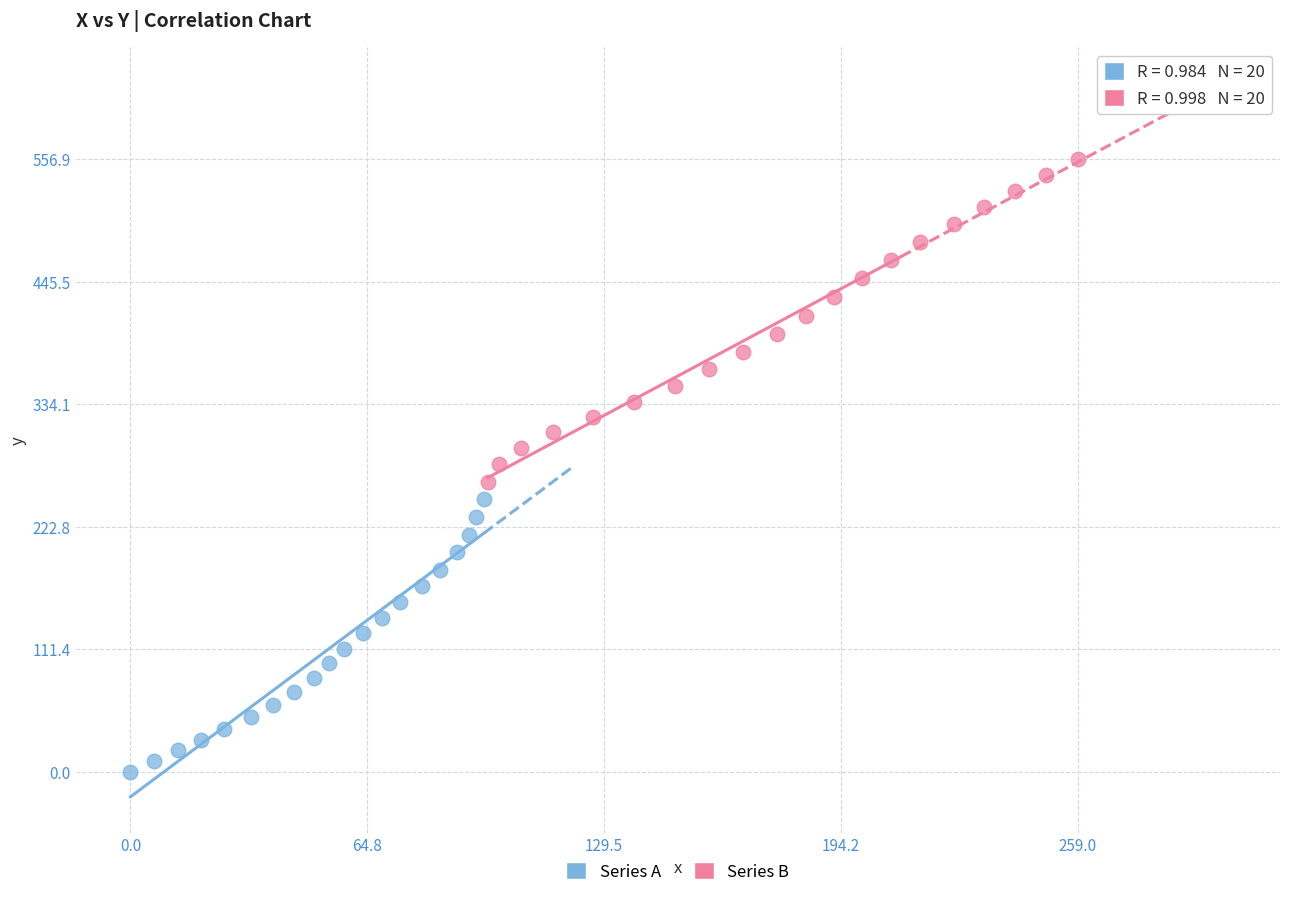

Which series has the widest spread of Y values?

Series B